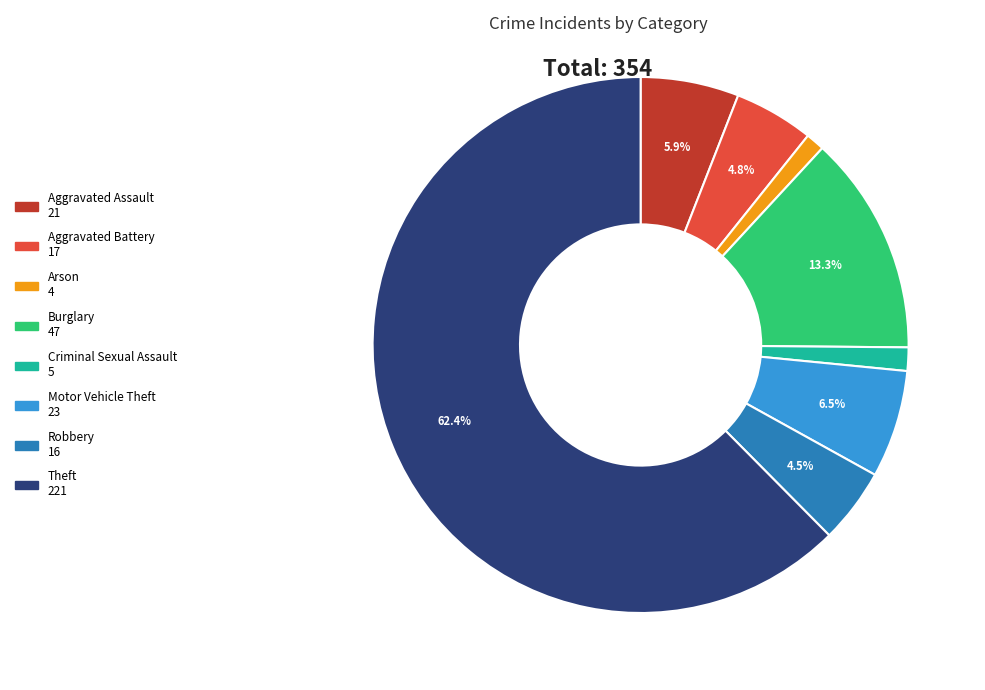

To the nearest percent, what portion does Burglary represent?

13%